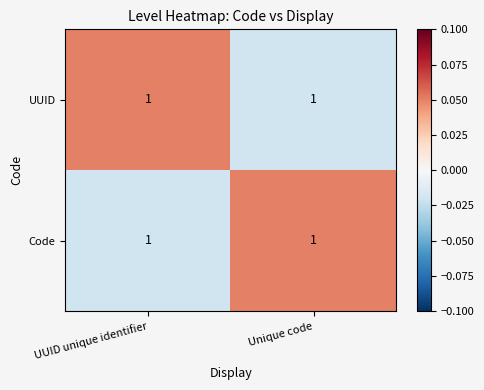

Reading left to right, extract all data points from this chart.

UUID: UUID unique identifier=1.0	Unique code=1.0
Code: UUID unique identifier=1.0	Unique code=1.0